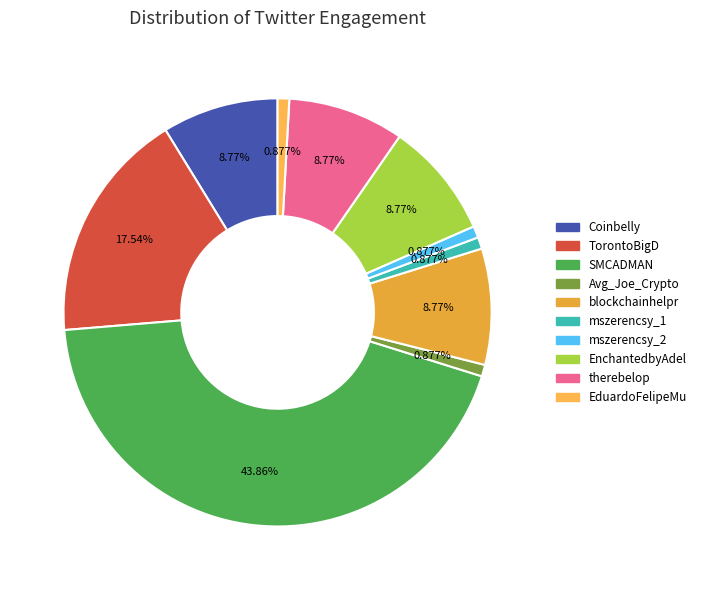

To the nearest percent, what is the difference between the largest and smallest slice percentages?

43%